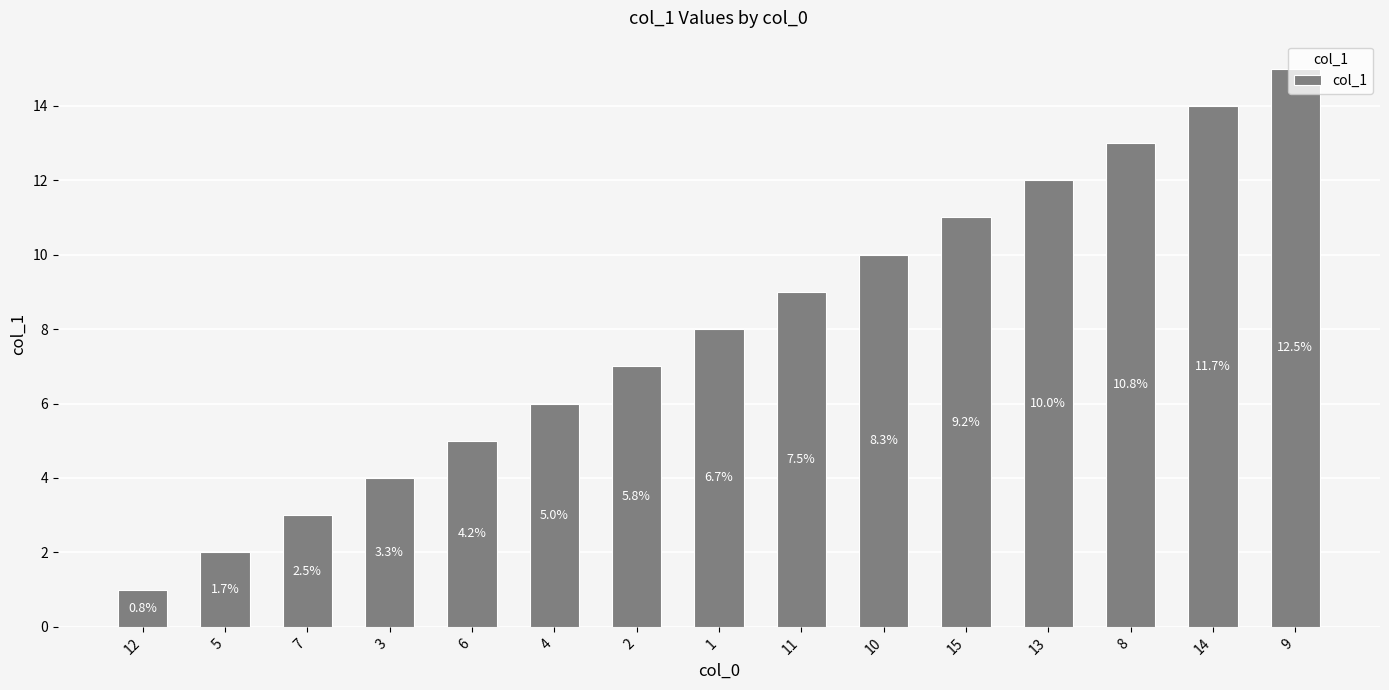

List the labels in order of value, smallest first.

12, 5, 7, 3, 6, 4, 2, 1, 11, 10, 15, 13, 8, 14, 9